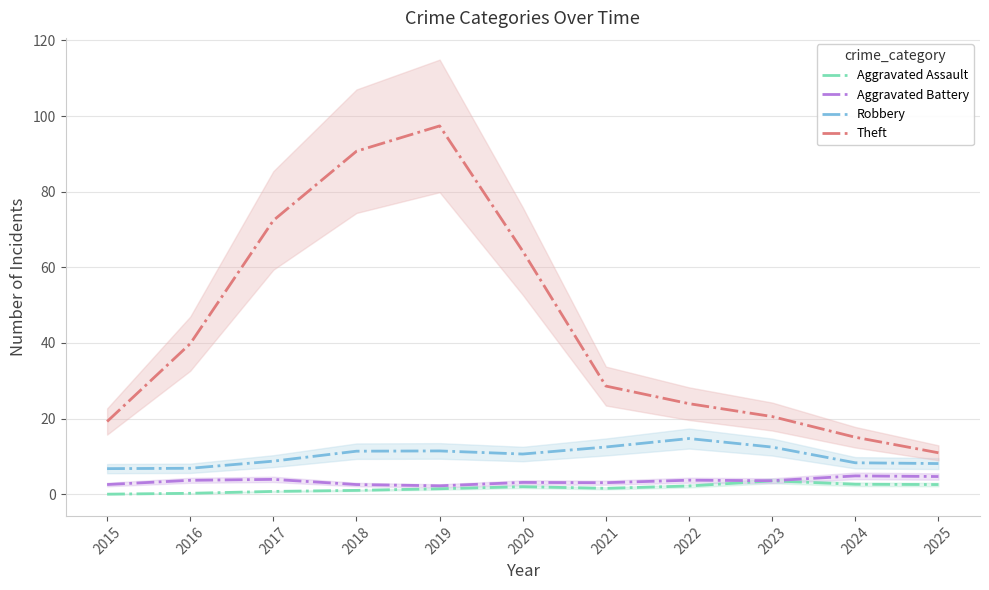

How many lines are shown in the chart?

4